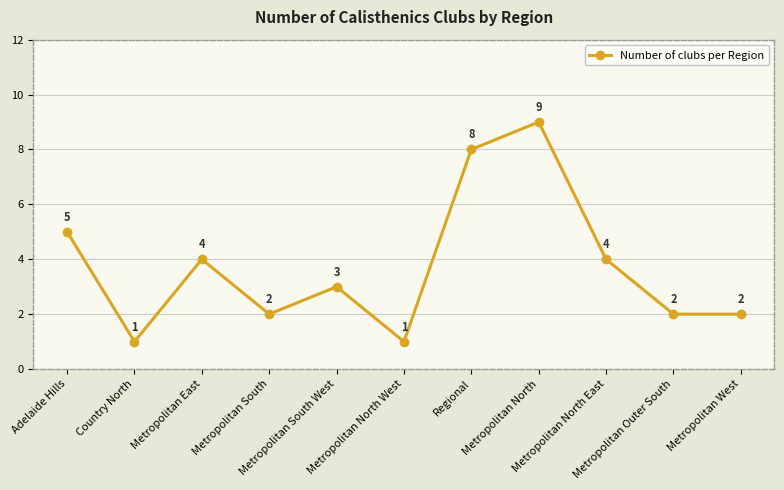

Which has a higher value, Metropolitan South or Metropolitan North?

Metropolitan North